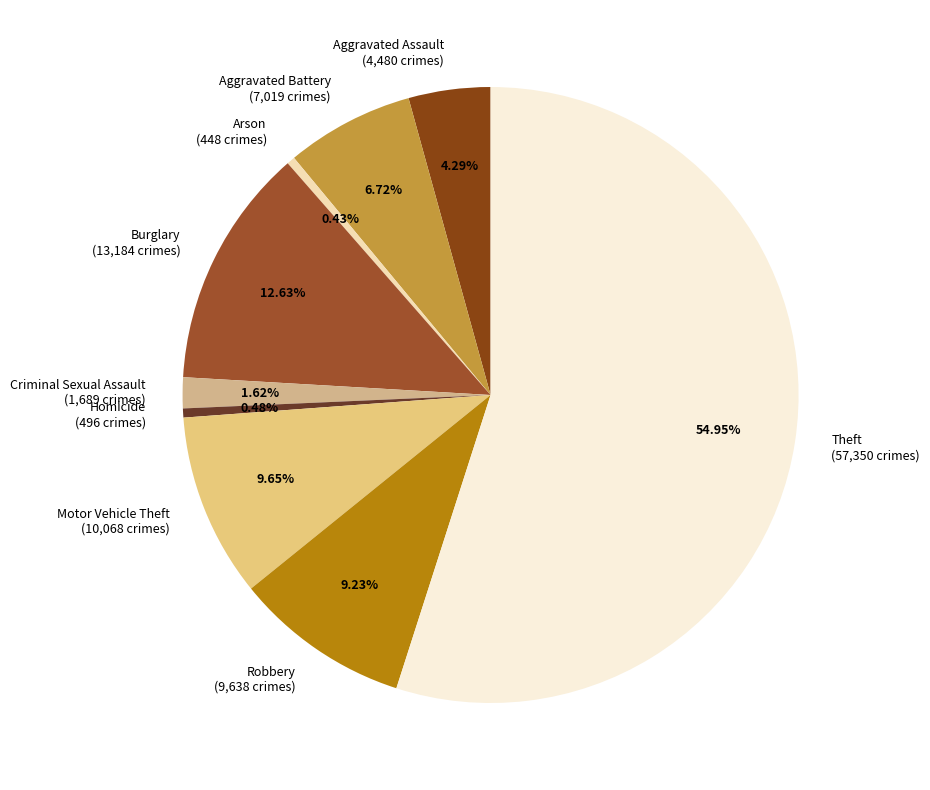

Which category has the biggest portion of the pie?

Theft